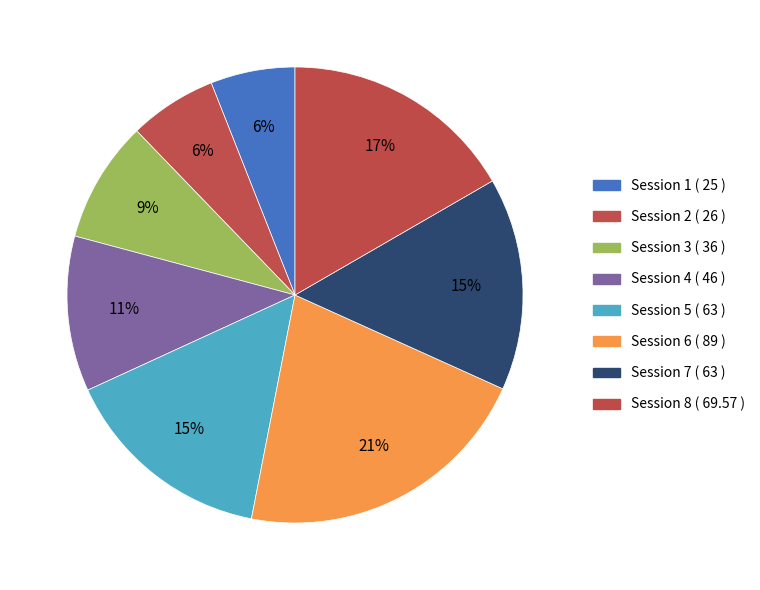

How many slices are in this pie chart?

8